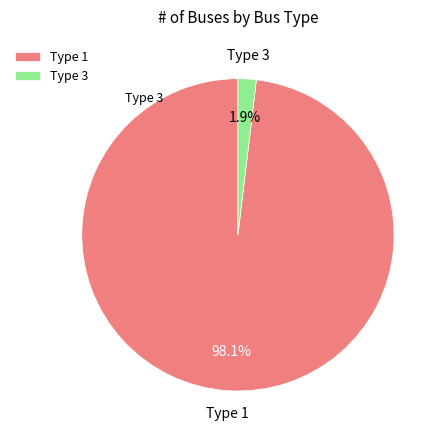

What is the majority slice?

Type 1